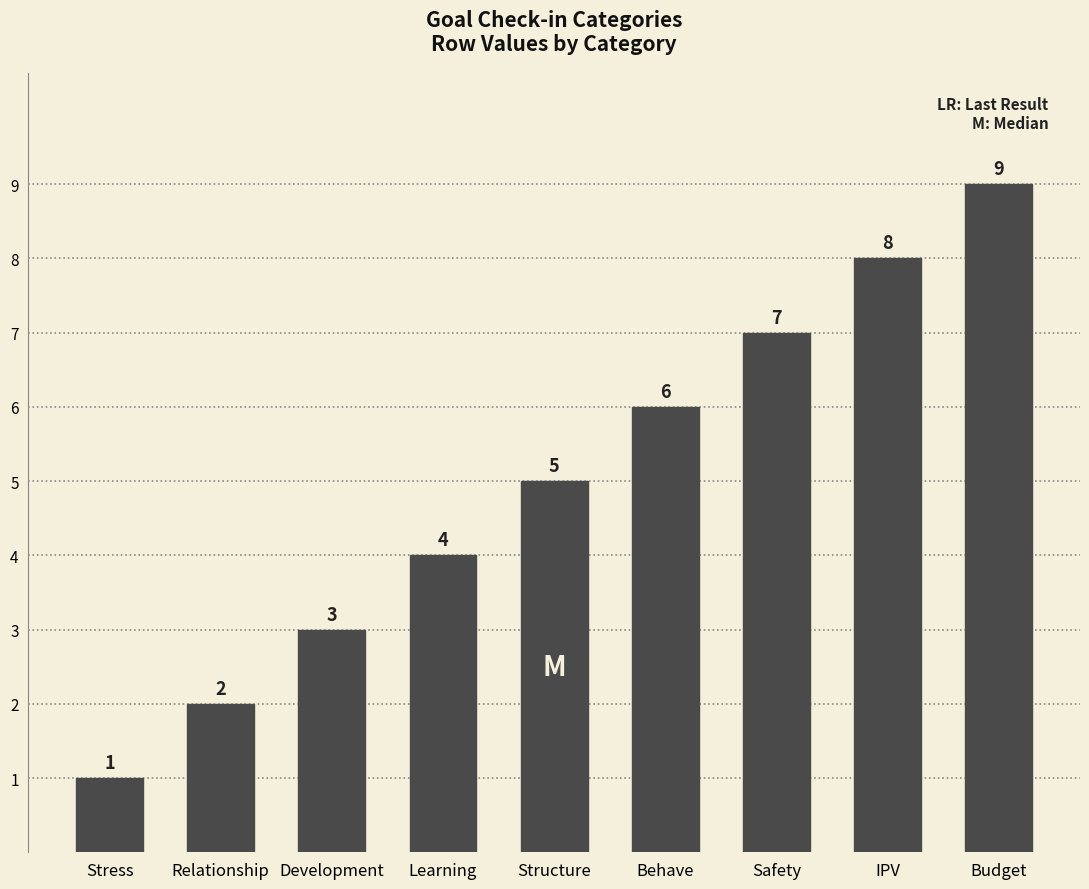

Which category has the highest value across all series?

Budget